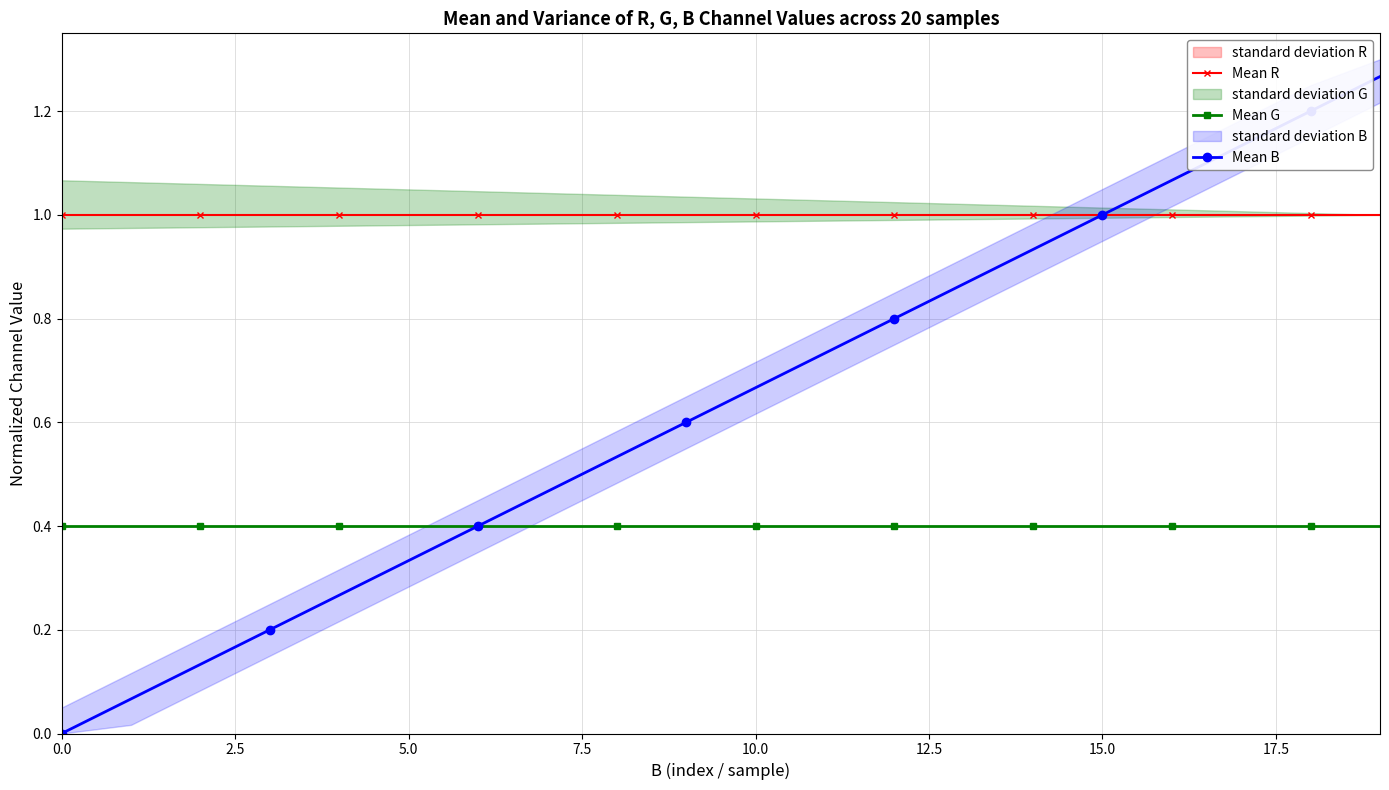

True or false: Mean B has more than 2 interior local peaks.

False